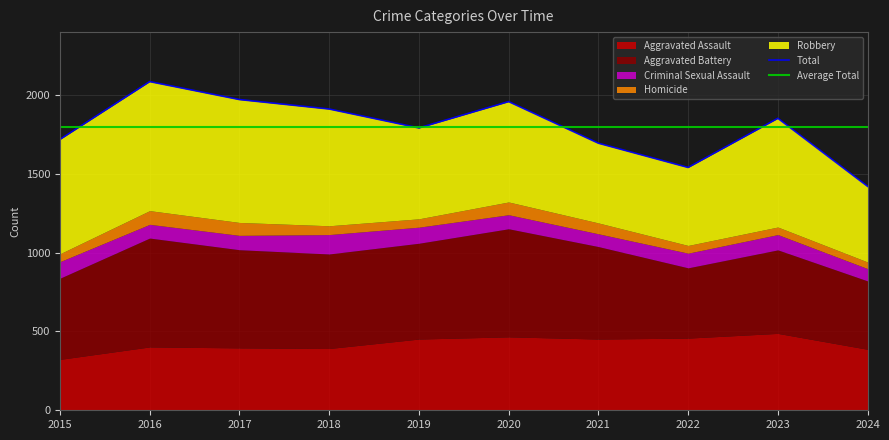

True or false: Aggravated Assault and Criminal Sexual Assault cross at least once.

False